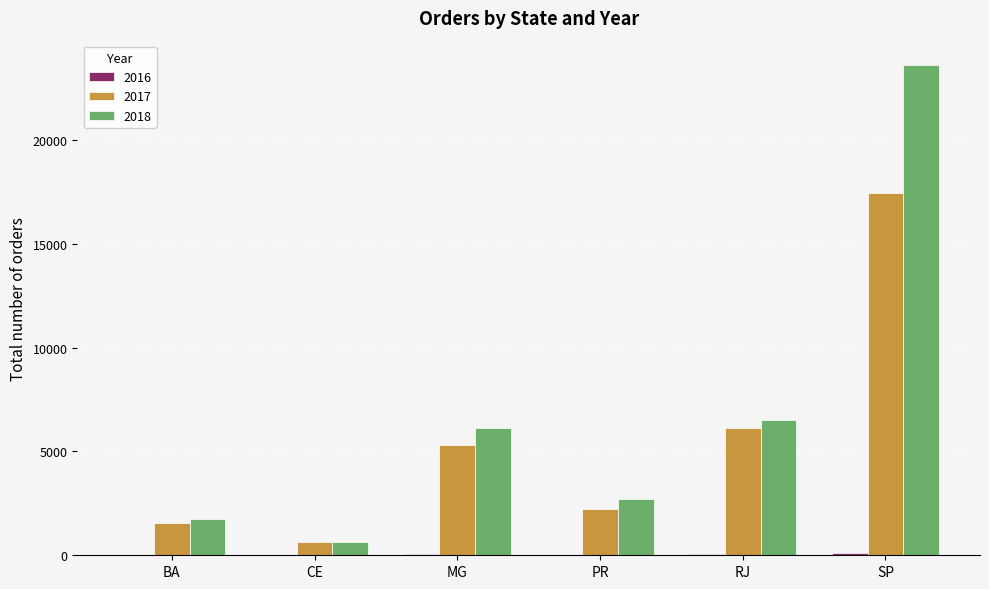

Which series has the largest total across all categories?

2018